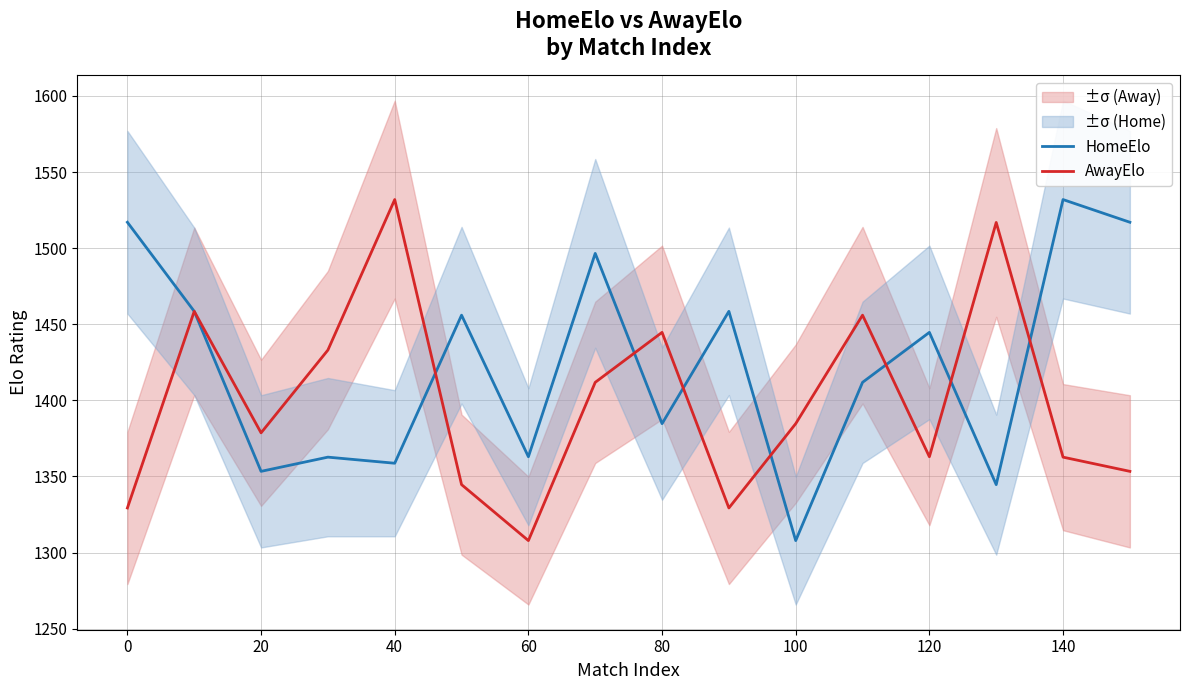

What is the minimum value for HomeElo?

1307.9